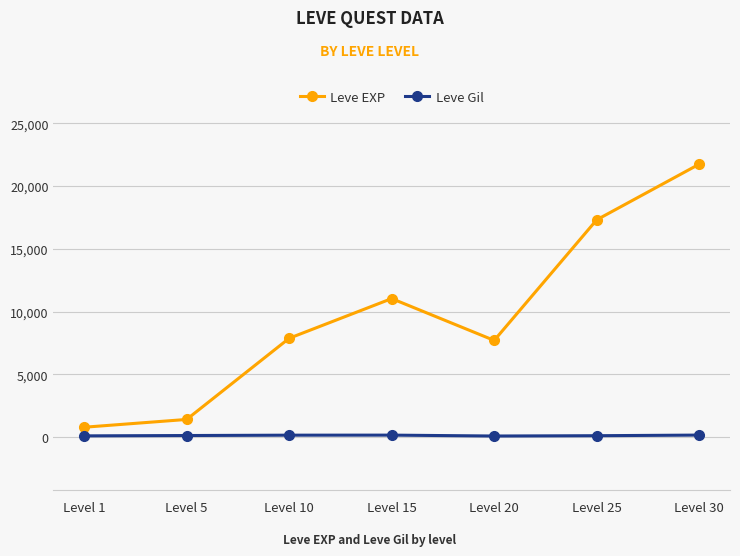

Which category has the highest value across all series?

Level 30